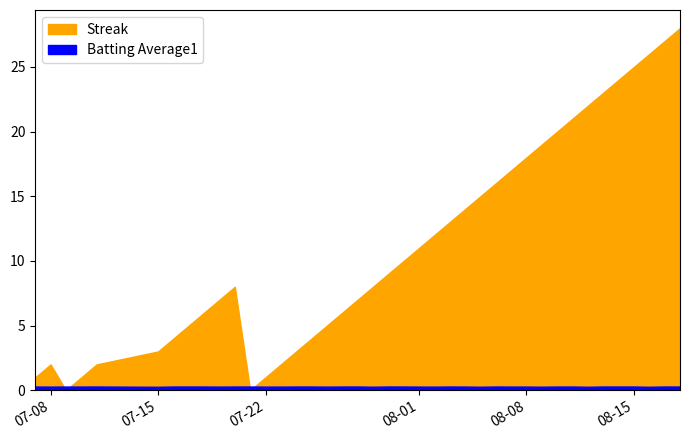

Read the Streak value at 28.

17.0